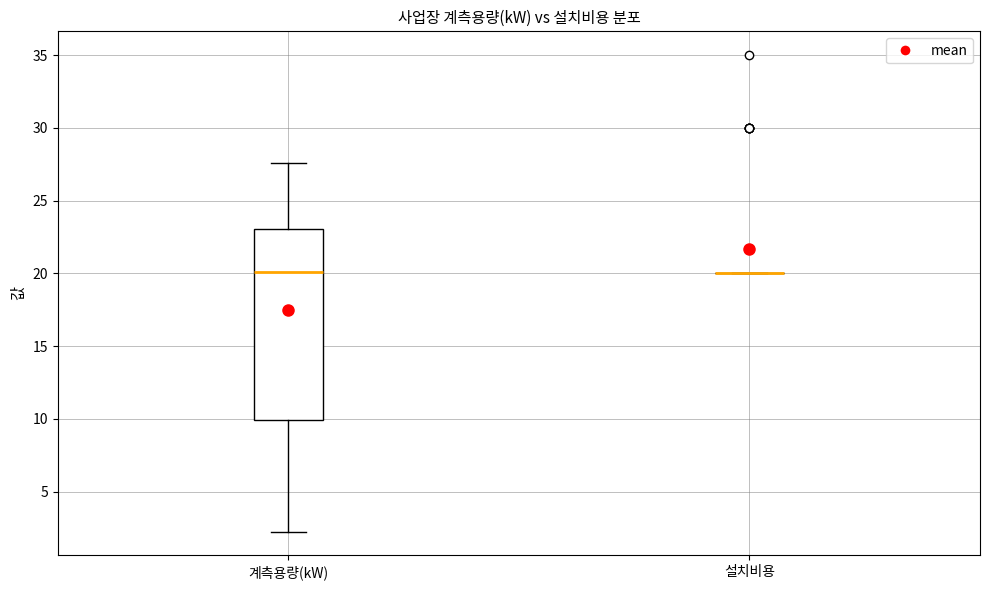

Which box is the tallest, from its lower edge to its upper edge?

계측용량(kW)